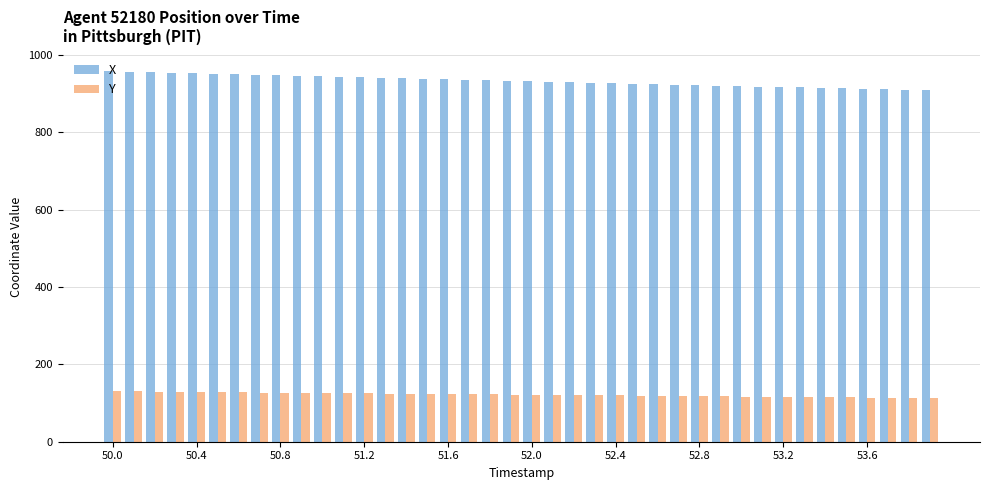

Rank the series by their maximum value, from lowest to highest.

Y, X